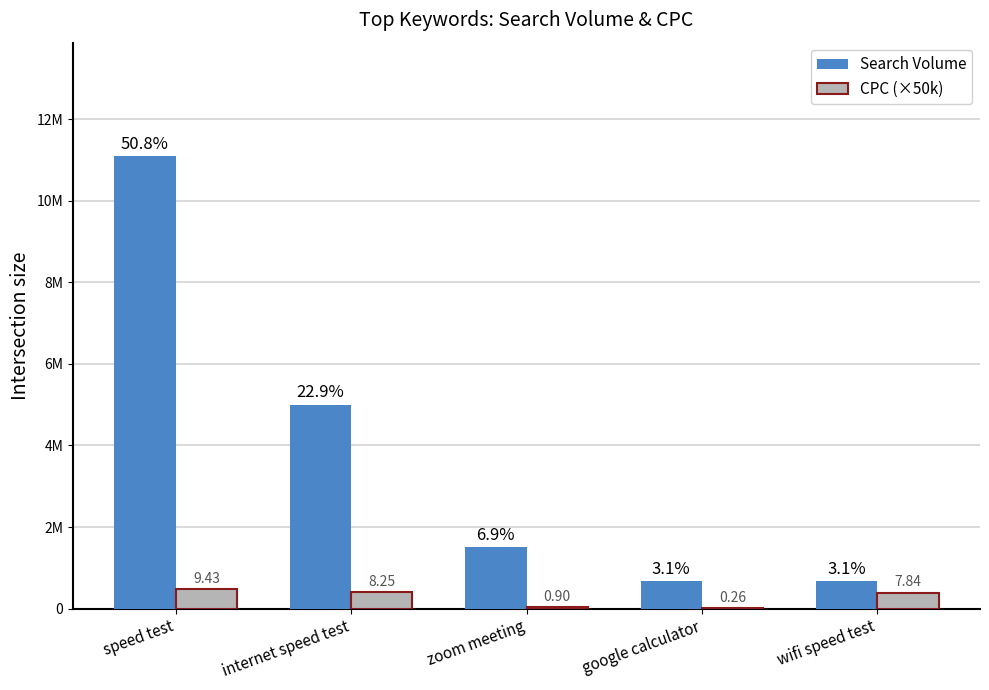

What is the label of the 2nd bar from the left?

internet speed test